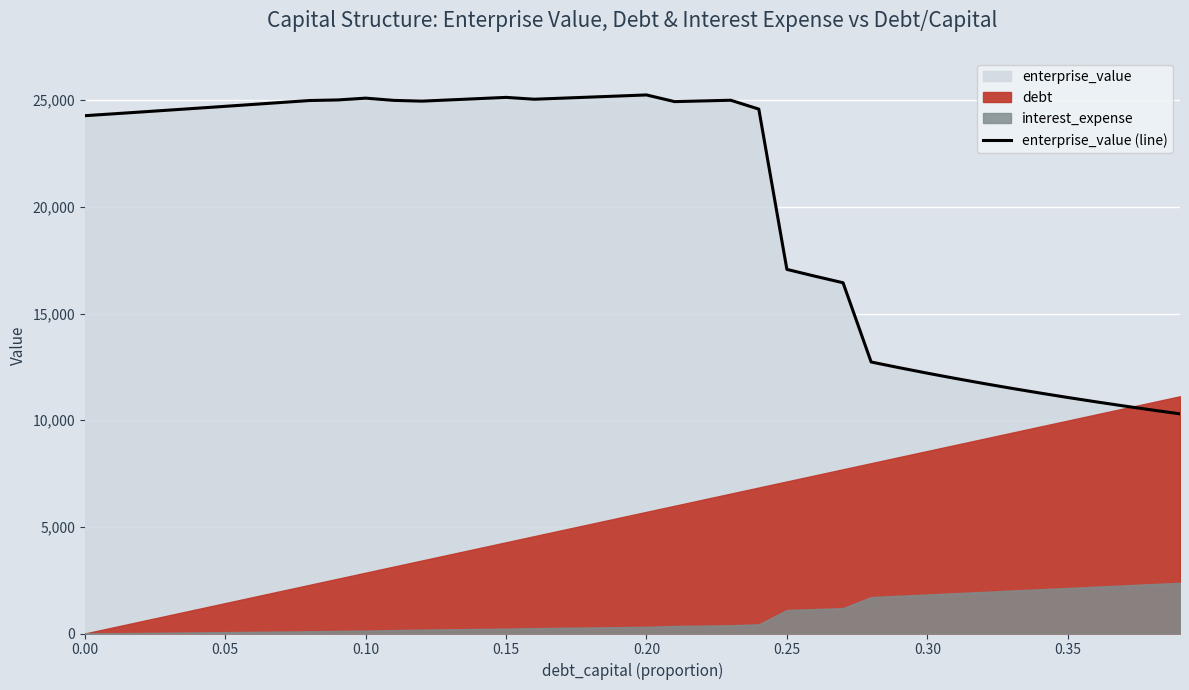

What is the value of the 29th point from the left?

12728.4